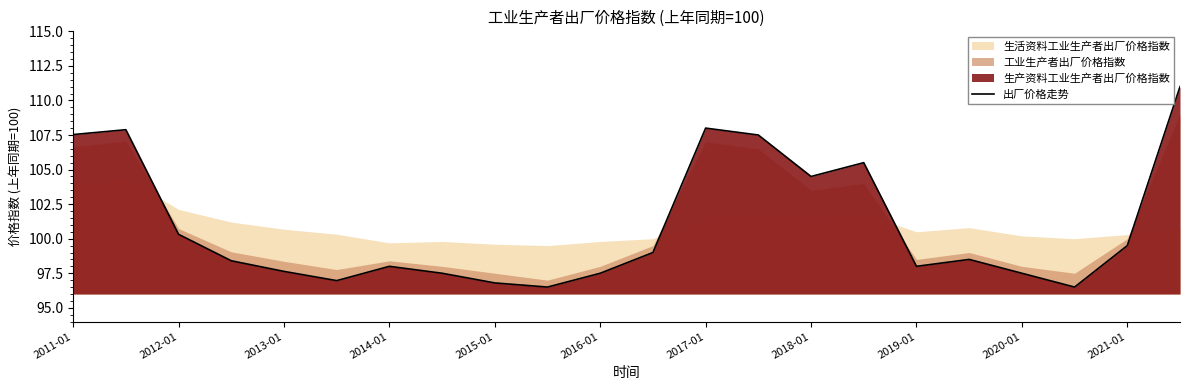

What is the greatest value displayed?

111.0